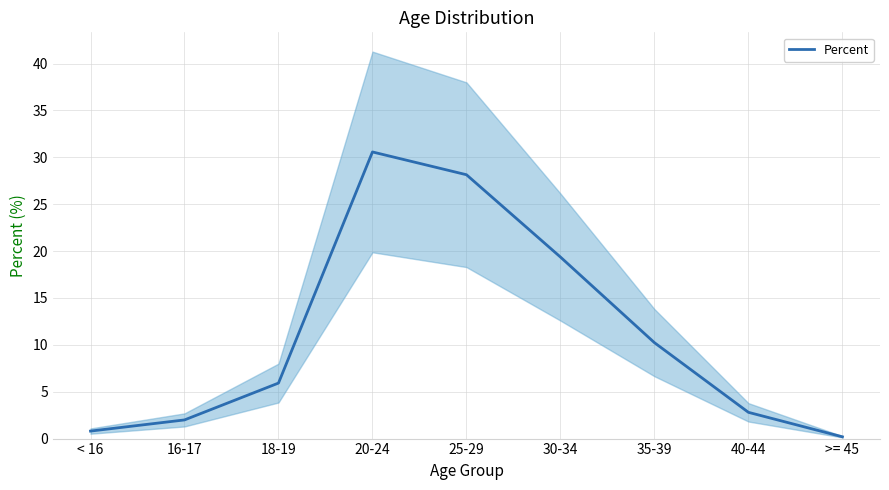

List the labels in order of value, largest first.

20-24, 25-29, 30-34, 35-39, 18-19, 40-44, 16-17, < 16, >= 45